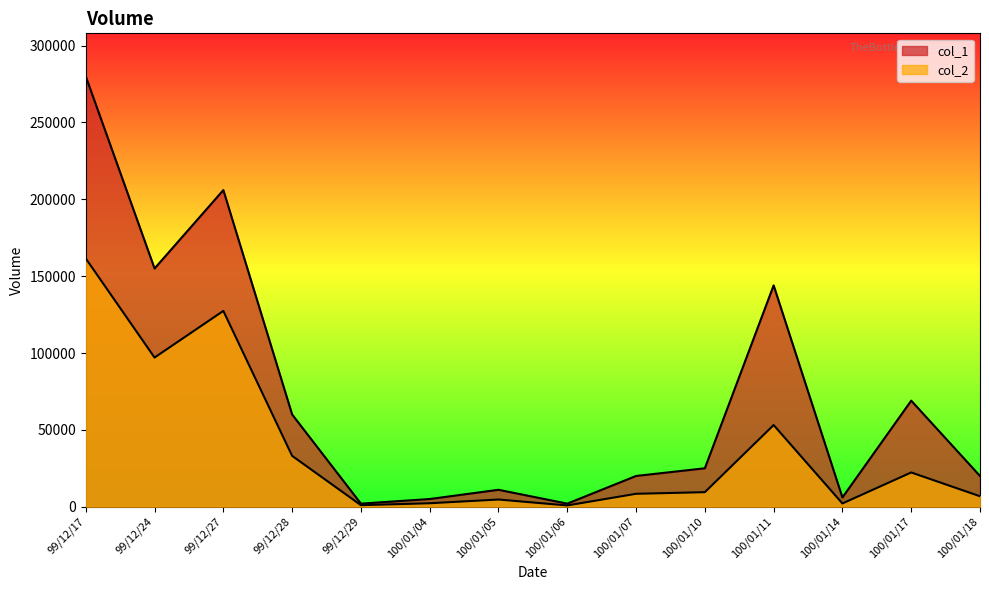

Rank the series by their average value, from lowest to highest.

col_2, col_1